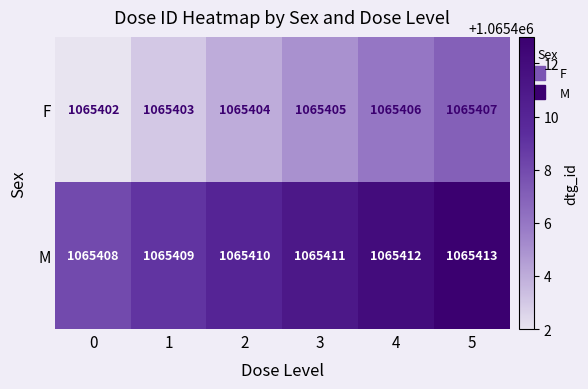

List the series in order of their peak value, lowest first.

F, M